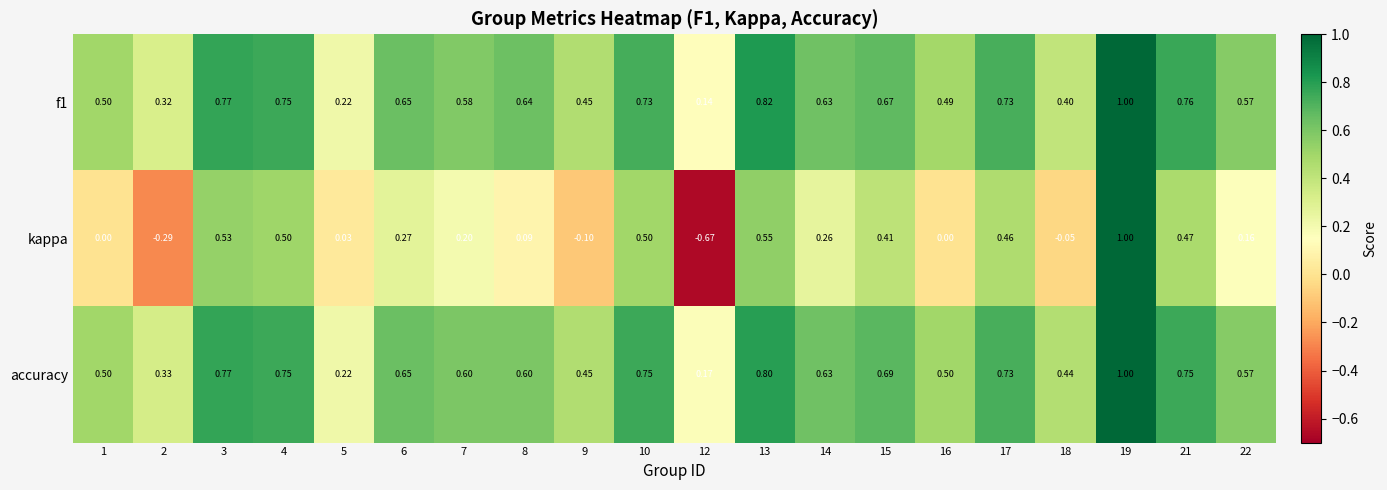

Which series changed the most between 7 and 12?

kappa